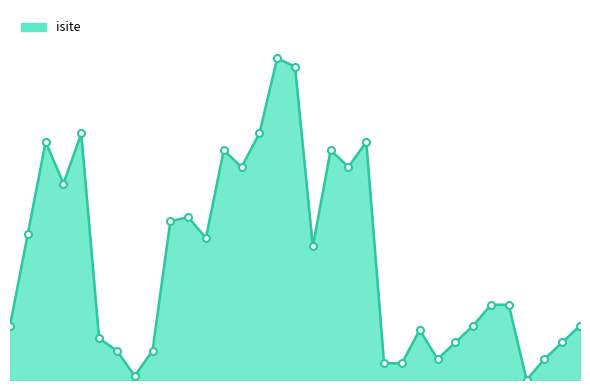

Reading left to right, transcribe all the data shown in this chart.

13	35	57	47	59	10	7	1	7	38	39	34	55	51	59	77	75	32	55	51	57	4	4	12	5	9	13	18	18	0	5	9	13